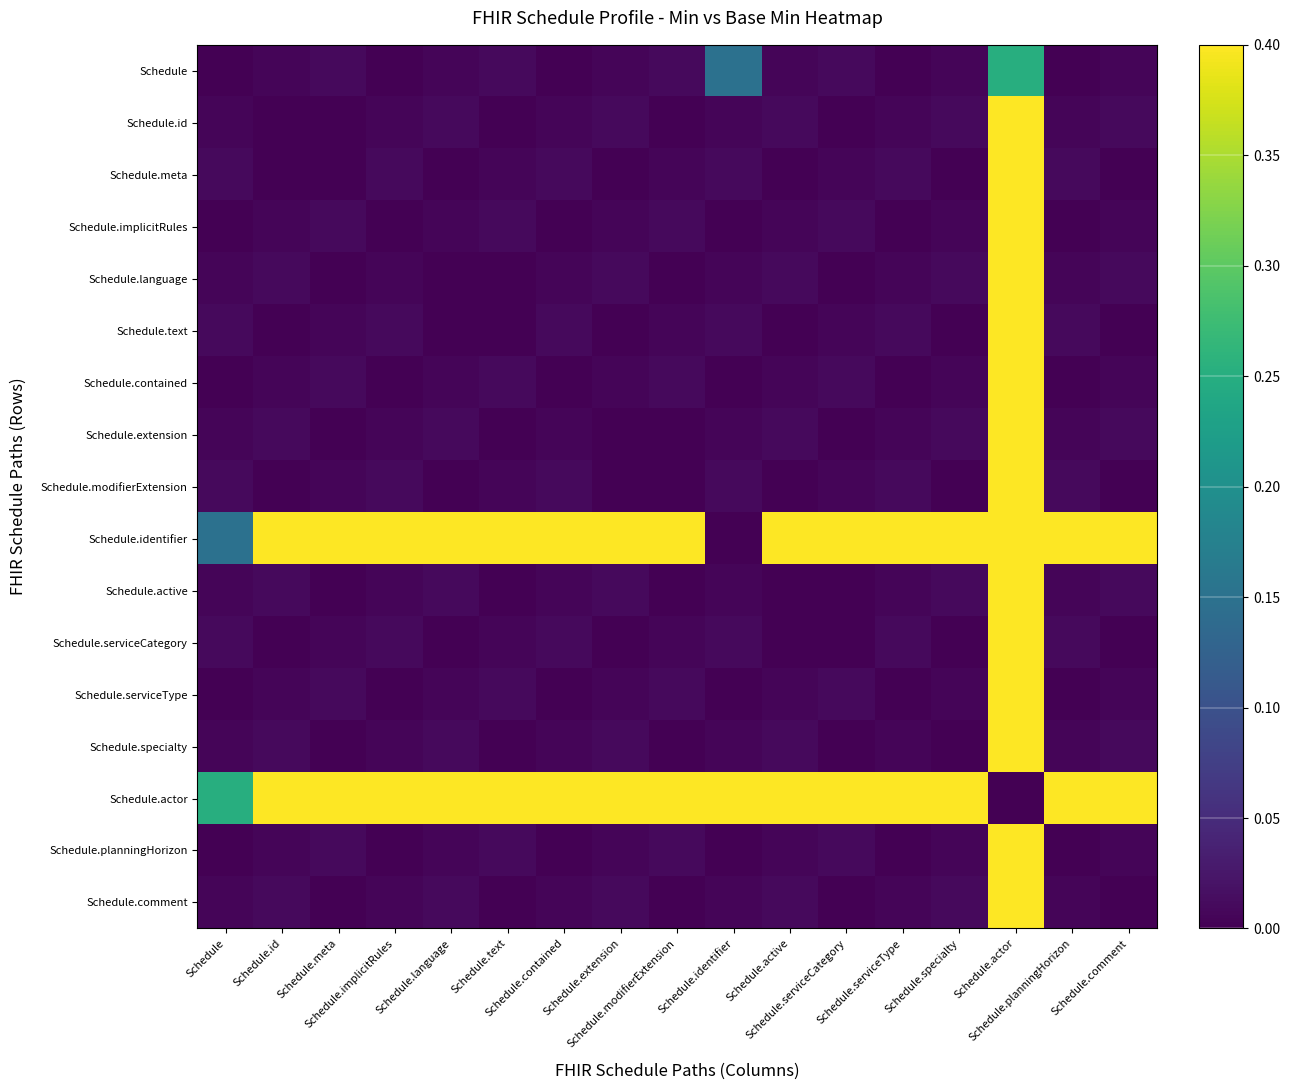

Reading left to right, list all the values displayed in this chart.

Schedule: Schedule=0.0	Schedule.id=0.0	Schedule.meta=0.0	Schedule.implicitRules=0.0	Schedule.language=0.0	Schedule.text=0.0	Schedule.contained=0.0	Schedule.extension=0.0	Schedule.modifierExtension=0.0	Schedule.identifier=0.1	Schedule.active=0.0	Schedule.serviceCategory=0.0	Schedule.serviceType=0.0	Schedule.specialty=0.0	Schedule.actor=0.2	Schedule.planningHorizon=0.0	Schedule.comment=0.0
Schedule.id: Schedule=0.0	Schedule.id=0.0	Schedule.meta=0.0	Schedule.implicitRules=0.0	Schedule.language=0.0	Schedule.text=0.0	Schedule.contained=0.0	Schedule.extension=0.0	Schedule.modifierExtension=0.0	Schedule.identifier=0.0	Schedule.active=0.0	Schedule.serviceCategory=0.0	Schedule.serviceType=0.0	Schedule.specialty=0.0	Schedule.actor=1.0	Schedule.planningHorizon=0.0	Schedule.comment=0.0
Schedule.meta: Schedule=0.0	Schedule.id=0.0	Schedule.meta=0.0	Schedule.implicitRules=0.0	Schedule.language=0.0	Schedule.text=0.0	Schedule.contained=0.0	Schedule.extension=0.0	Schedule.modifierExtension=0.0	Schedule.identifier=0.0	Schedule.active=0.0	Schedule.serviceCategory=0.0	Schedule.serviceType=0.0	Schedule.specialty=0.0	Schedule.actor=1.0	Schedule.planningHorizon=0.0	Schedule.comment=0.0
Schedule.implicitRules: Schedule=0.0	Schedule.id=0.0	Schedule.meta=0.0	Schedule.implicitRules=0.0	Schedule.language=0.0	Schedule.text=0.0	Schedule.contained=0.0	Schedule.extension=0.0	Schedule.modifierExtension=0.0	Schedule.identifier=0.0	Schedule.active=0.0	Schedule.serviceCategory=0.0	Schedule.serviceType=0.0	Schedule.specialty=0.0	Schedule.actor=1.0	Schedule.planningHorizon=0.0	Schedule.comment=0.0
Schedule.language: Schedule=0.0	Schedule.id=0.0	Schedule.meta=0.0	Schedule.implicitRules=0.0	Schedule.language=0.0	Schedule.text=0.0	Schedule.contained=0.0	Schedule.extension=0.0	Schedule.modifierExtension=0.0	Schedule.identifier=0.0	Schedule.active=0.0	Schedule.serviceCategory=0.0	Schedule.serviceType=0.0	Schedule.specialty=0.0	Schedule.actor=1.0	Schedule.planningHorizon=0.0	Schedule.comment=0.0
Schedule.text: Schedule=0.0	Schedule.id=0.0	Schedule.meta=0.0	Schedule.implicitRules=0.0	Schedule.language=0.0	Schedule.text=0.0	Schedule.contained=0.0	Schedule.extension=0.0	Schedule.modifierExtension=0.0	Schedule.identifier=0.0	Schedule.active=0.0	Schedule.serviceCategory=0.0	Schedule.serviceType=0.0	Schedule.specialty=0.0	Schedule.actor=1.0	Schedule.planningHorizon=0.0	Schedule.comment=0.0
Schedule.contained: Schedule=0.0	Schedule.id=0.0	Schedule.meta=0.0	Schedule.implicitRules=0.0	Schedule.language=0.0	Schedule.text=0.0	Schedule.contained=0.0	Schedule.extension=0.0	Schedule.modifierExtension=0.0	Schedule.identifier=0.0	Schedule.active=0.0	Schedule.serviceCategory=0.0	Schedule.serviceType=0.0	Schedule.specialty=0.0	Schedule.actor=1.0	Schedule.planningHorizon=0.0	Schedule.comment=0.0
Schedule.extension: Schedule=0.0	Schedule.id=0.0	Schedule.meta=0.0	Schedule.implicitRules=0.0	Schedule.language=0.0	Schedule.text=0.0	Schedule.contained=0.0	Schedule.extension=0.0	Schedule.modifierExtension=0.0	Schedule.identifier=0.0	Schedule.active=0.0	Schedule.serviceCategory=0.0	Schedule.serviceType=0.0	Schedule.specialty=0.0	Schedule.actor=1.0	Schedule.planningHorizon=0.0	Schedule.comment=0.0
Schedule.modifierExtension: Schedule=0.0	Schedule.id=0.0	Schedule.meta=0.0	Schedule.implicitRules=0.0	Schedule.language=0.0	Schedule.text=0.0	Schedule.contained=0.0	Schedule.extension=0.0	Schedule.modifierExtension=0.0	Schedule.identifier=0.0	Schedule.active=0.0	Schedule.serviceCategory=0.0	Schedule.serviceType=0.0	Schedule.specialty=0.0	Schedule.actor=1.0	Schedule.planningHorizon=0.0	Schedule.comment=0.0
Schedule.identifier: Schedule=0.1	Schedule.id=1.0	Schedule.meta=1.0	Schedule.implicitRules=1.0	Schedule.language=1.0	Schedule.text=1.0	Schedule.contained=1.0	Schedule.extension=1.0	Schedule.modifierExtension=1.0	Schedule.identifier=0.0	Schedule.active=1.0	Schedule.serviceCategory=1.0	Schedule.serviceType=1.0	Schedule.specialty=1.0	Schedule.actor=0.4	Schedule.planningHorizon=1.0	Schedule.comment=1.0
Schedule.active: Schedule=0.0	Schedule.id=0.0	Schedule.meta=0.0	Schedule.implicitRules=0.0	Schedule.language=0.0	Schedule.text=0.0	Schedule.contained=0.0	Schedule.extension=0.0	Schedule.modifierExtension=0.0	Schedule.identifier=0.0	Schedule.active=0.0	Schedule.serviceCategory=0.0	Schedule.serviceType=0.0	Schedule.specialty=0.0	Schedule.actor=1.0	Schedule.planningHorizon=0.0	Schedule.comment=0.0
Schedule.serviceCategory: Schedule=0.0	Schedule.id=0.0	Schedule.meta=0.0	Schedule.implicitRules=0.0	Schedule.language=0.0	Schedule.text=0.0	Schedule.contained=0.0	Schedule.extension=0.0	Schedule.modifierExtension=0.0	Schedule.identifier=0.0	Schedule.active=0.0	Schedule.serviceCategory=0.0	Schedule.serviceType=0.0	Schedule.specialty=0.0	Schedule.actor=1.0	Schedule.planningHorizon=0.0	Schedule.comment=0.0
Schedule.serviceType: Schedule=0.0	Schedule.id=0.0	Schedule.meta=0.0	Schedule.implicitRules=0.0	Schedule.language=0.0	Schedule.text=0.0	Schedule.contained=0.0	Schedule.extension=0.0	Schedule.modifierExtension=0.0	Schedule.identifier=0.0	Schedule.active=0.0	Schedule.serviceCategory=0.0	Schedule.serviceType=0.0	Schedule.specialty=0.0	Schedule.actor=1.0	Schedule.planningHorizon=0.0	Schedule.comment=0.0
Schedule.specialty: Schedule=0.0	Schedule.id=0.0	Schedule.meta=0.0	Schedule.implicitRules=0.0	Schedule.language=0.0	Schedule.text=0.0	Schedule.contained=0.0	Schedule.extension=0.0	Schedule.modifierExtension=0.0	Schedule.identifier=0.0	Schedule.active=0.0	Schedule.serviceCategory=0.0	Schedule.serviceType=0.0	Schedule.specialty=0.0	Schedule.actor=1.0	Schedule.planningHorizon=0.0	Schedule.comment=0.0
Schedule.actor: Schedule=0.2	Schedule.id=1.0	Schedule.meta=1.0	Schedule.implicitRules=1.0	Schedule.language=1.0	Schedule.text=1.0	Schedule.contained=1.0	Schedule.extension=1.0	Schedule.modifierExtension=1.0	Schedule.identifier=0.4	Schedule.active=1.0	Schedule.serviceCategory=1.0	Schedule.serviceType=1.0	Schedule.specialty=1.0	Schedule.actor=0.0	Schedule.planningHorizon=1.0	Schedule.comment=1.0
Schedule.planningHorizon: Schedule=0.0	Schedule.id=0.0	Schedule.meta=0.0	Schedule.implicitRules=0.0	Schedule.language=0.0	Schedule.text=0.0	Schedule.contained=0.0	Schedule.extension=0.0	Schedule.modifierExtension=0.0	Schedule.identifier=0.0	Schedule.active=0.0	Schedule.serviceCategory=0.0	Schedule.serviceType=0.0	Schedule.specialty=0.0	Schedule.actor=1.0	Schedule.planningHorizon=0.0	Schedule.comment=0.0
Schedule.comment: Schedule=0.0	Schedule.id=0.0	Schedule.meta=0.0	Schedule.implicitRules=0.0	Schedule.language=0.0	Schedule.text=0.0	Schedule.contained=0.0	Schedule.extension=0.0	Schedule.modifierExtension=0.0	Schedule.identifier=0.0	Schedule.active=0.0	Schedule.serviceCategory=0.0	Schedule.serviceType=0.0	Schedule.specialty=0.0	Schedule.actor=1.0	Schedule.planningHorizon=0.0	Schedule.comment=0.0